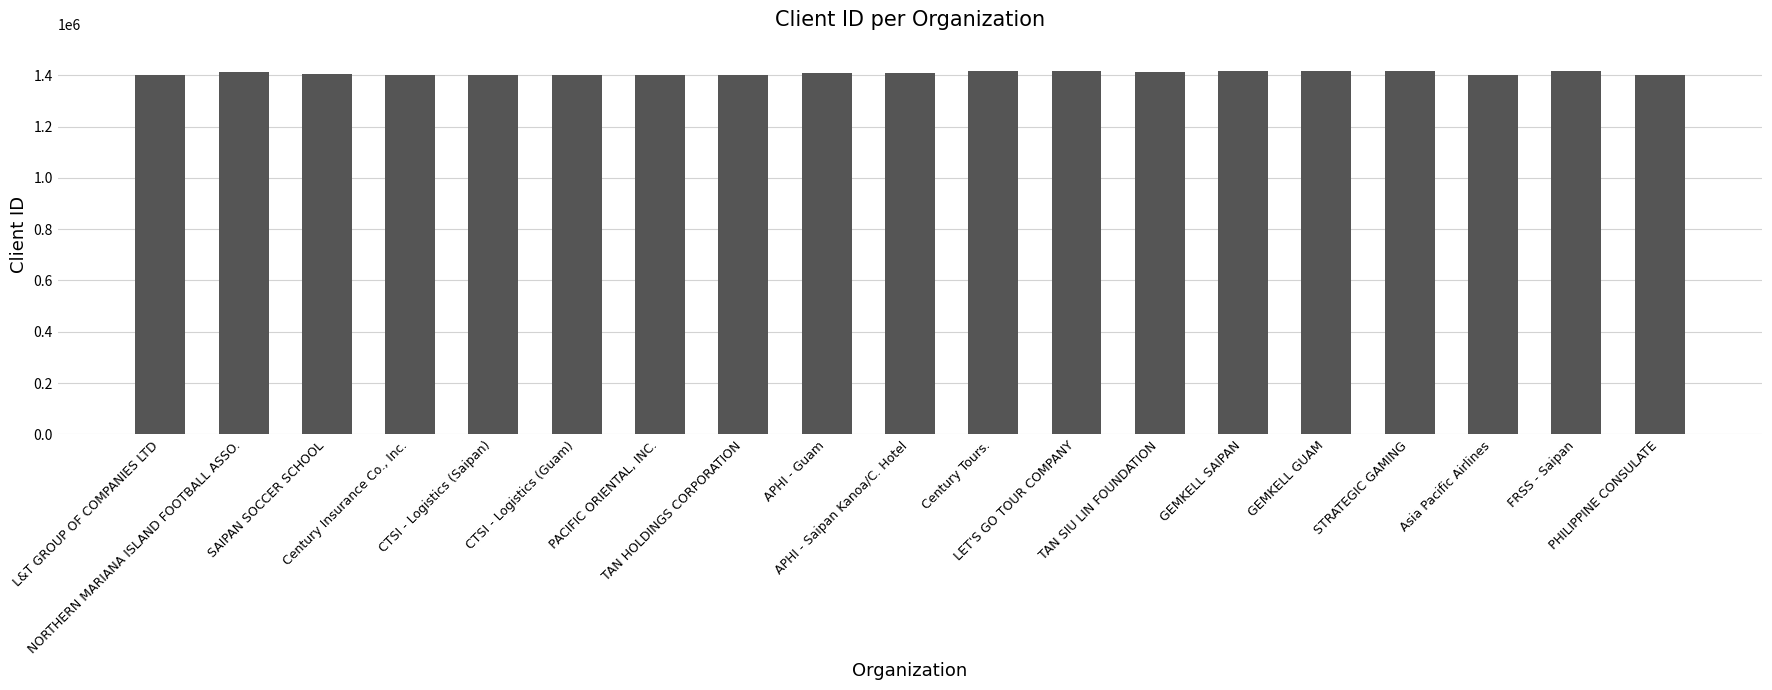

What is the minimum value shown in the chart?

1401132